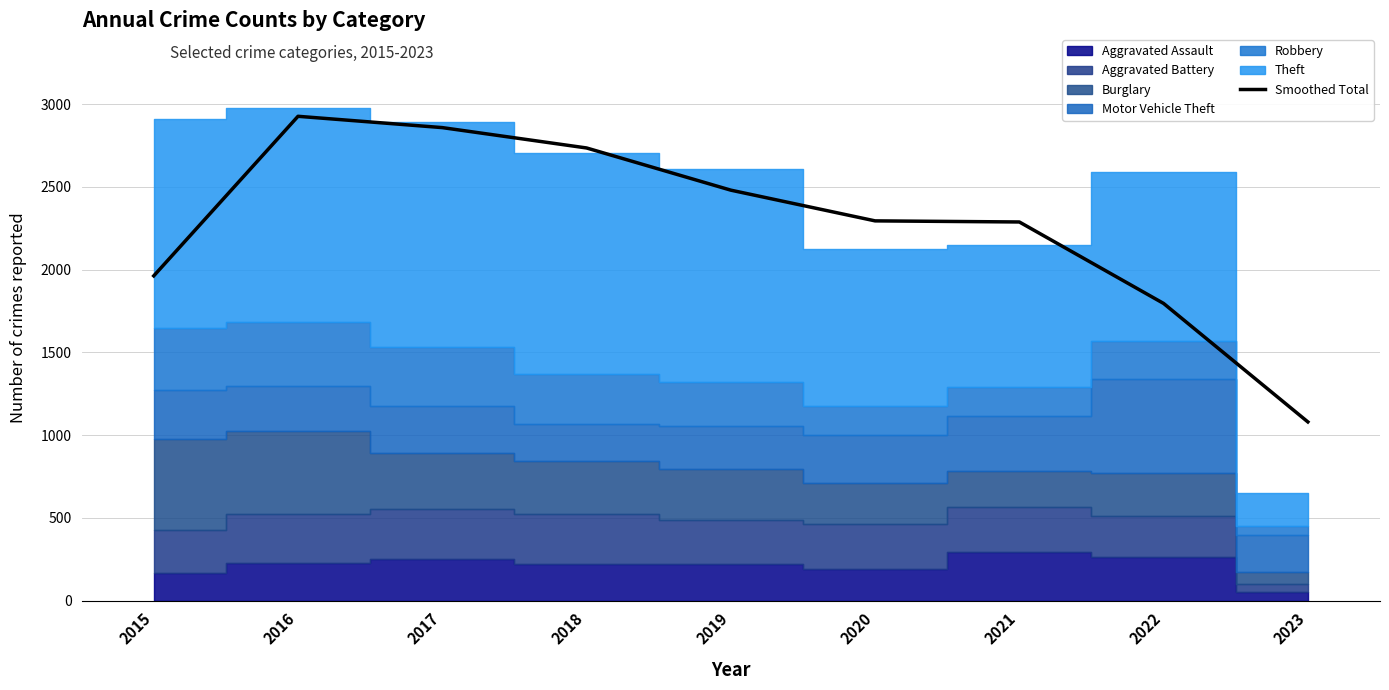

How many lines are shown in the chart?

1